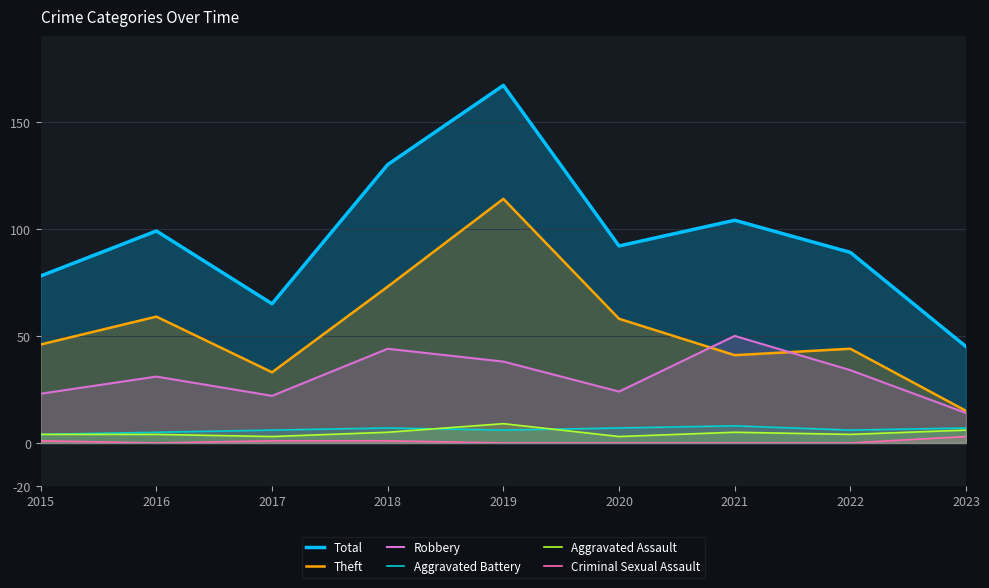

Reading left to right, list all the values displayed in this chart.

Total: 2015=78	2016=99	2017=65	2018=130	2019=167	2020=92	2021=104	2022=89	2023=45
Theft: 2015=46	2016=59	2017=33	2018=73	2019=114	2020=58	2021=41	2022=44	2023=15
Robbery: 2015=23	2016=31	2017=22	2018=44	2019=38	2020=24	2021=50	2022=34	2023=14
Aggravated Battery: 2015=4	2016=5	2017=6	2018=7	2019=6	2020=7	2021=8	2022=6	2023=7
Aggravated Assault: 2015=4	2016=4	2017=3	2018=5	2019=9	2020=3	2021=5	2022=4	2023=6
Criminal Sexual Assault: 2015=1	2016=0	2017=1	2018=1	2019=0	2020=0	2021=0	2022=0	2023=3